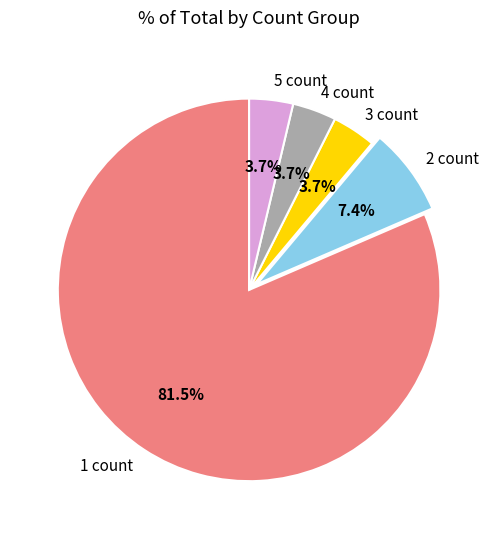

What is the ratio of the value at 5 count to the value at 3 count?

1.0